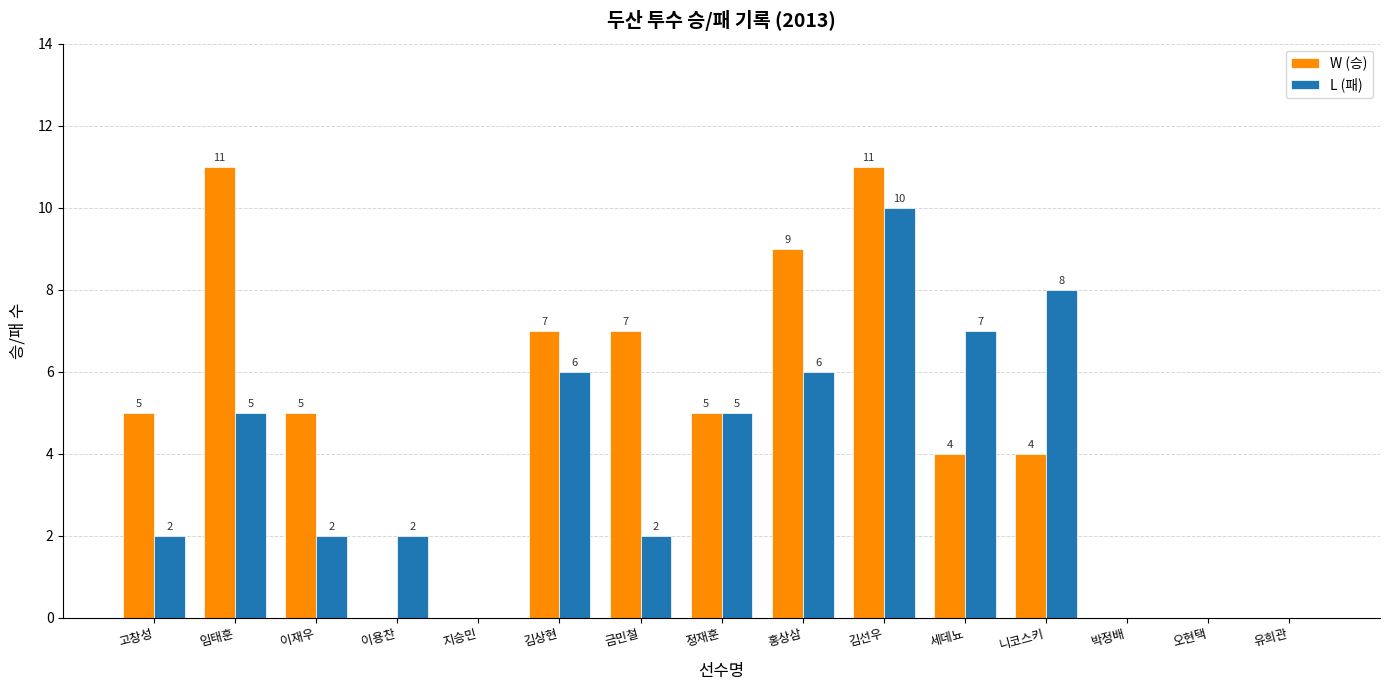

True or false: L (패) has a value of 0 at 오현택.

True